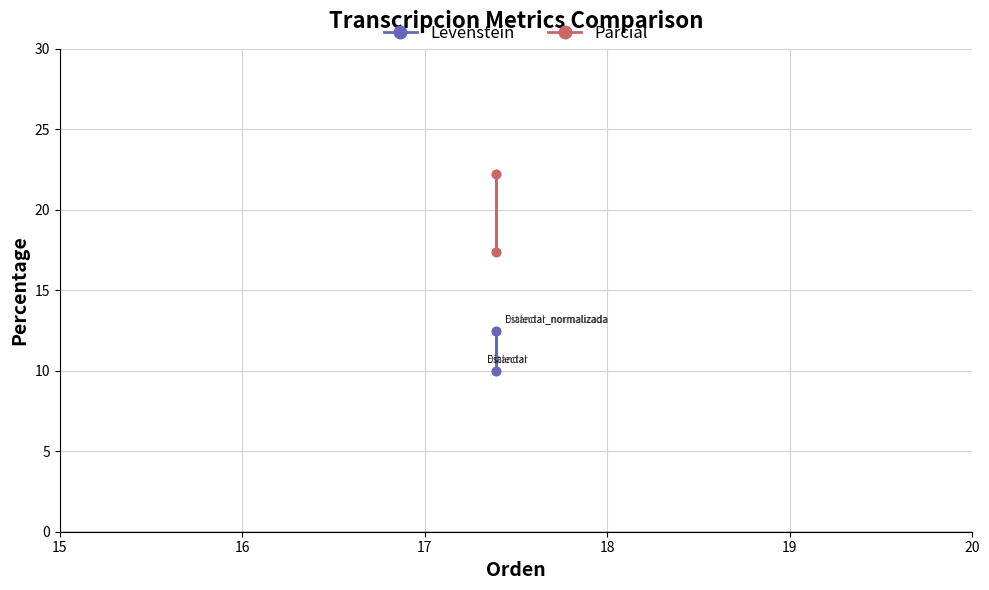

True or false: Levenstein and Parcial intersect in this chart.

False